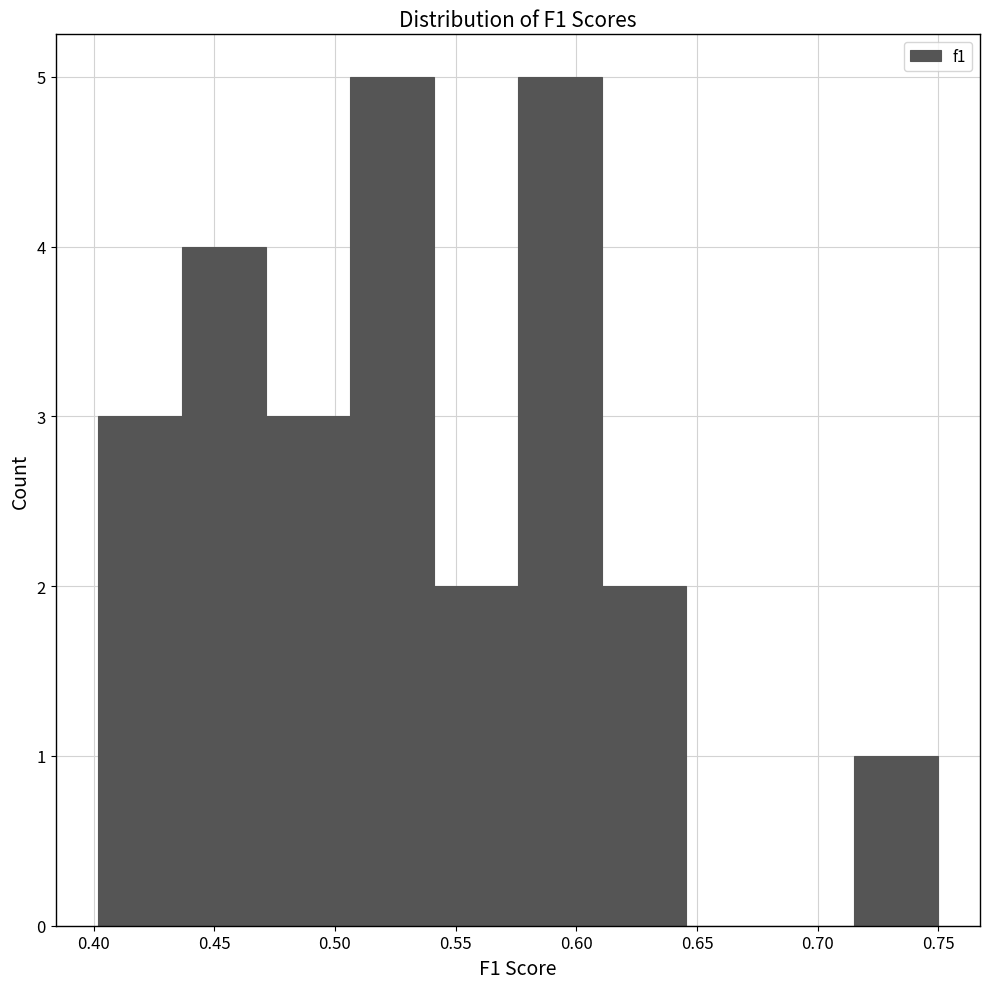

Reading left to right, transcribe this chart: for each bar, give the range it covers on the x-axis and its height. Neither the bar edges nor the heights are printed on the chart, so give them approximately, as read against the axes.

0.400 to 0.435: 3
0.435 to 0.470: 4
0.470 to 0.505: 3
0.505 to 0.540: 5
0.540 to 0.575: 2
0.575 to 0.610: 5
0.610 to 0.645: 2
0.645 to 0.680: 0
0.680 to 0.715: 0
0.715 to 0.750: 1